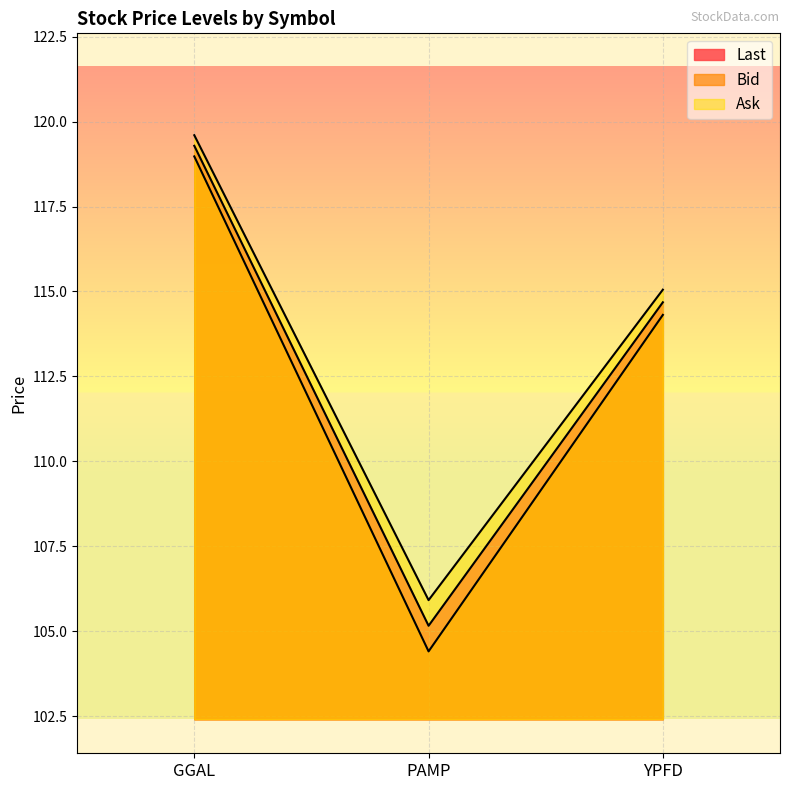

How many categories are shown in the chart?

3